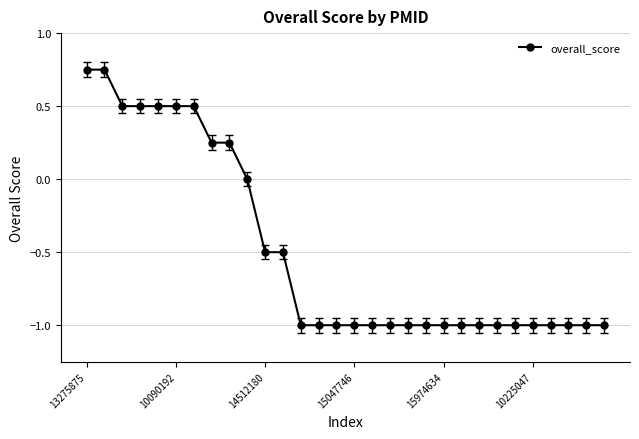

What is the minimum value shown in the chart?

-1.0